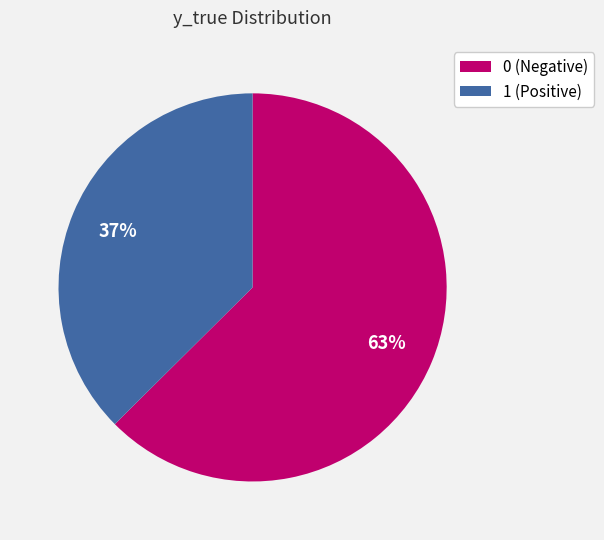

Rank the categories by value from lowest to highest.

1, 0